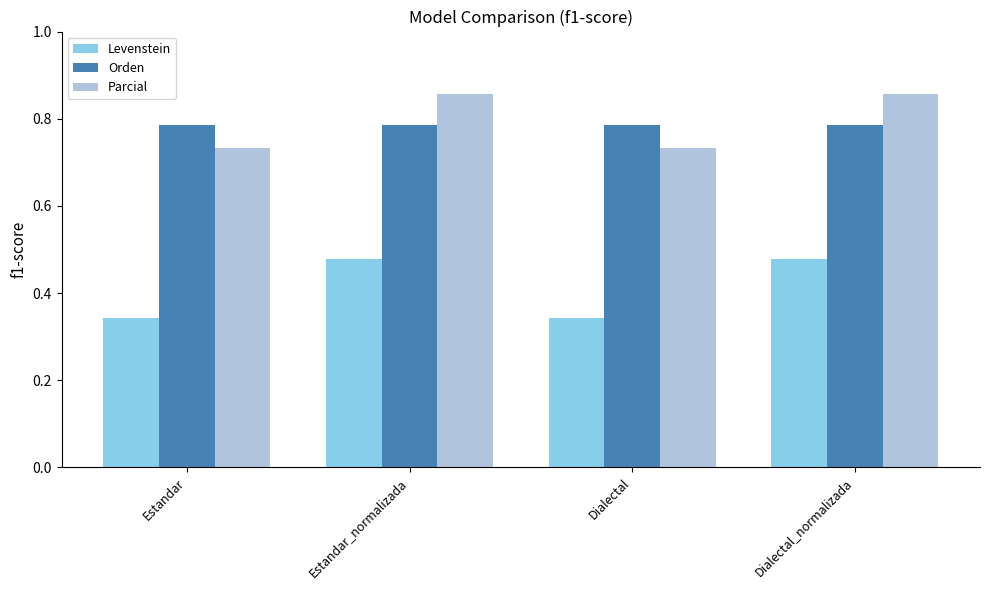

What is the spread (max minus min) of values at Dialectal?

0.4